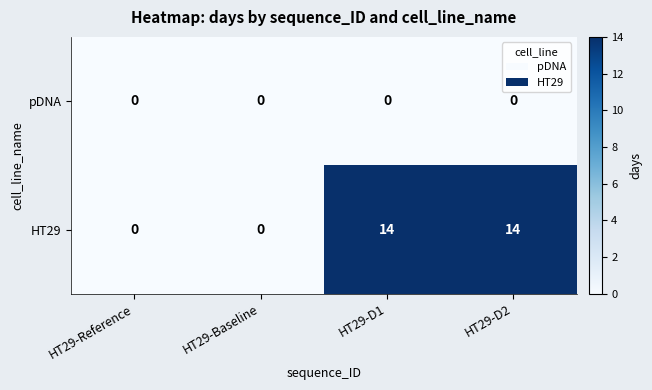

Reading right to left, what are all the values shown in this chart?

pDNA: 0	0	0	0
HT29: 14	14	0	0